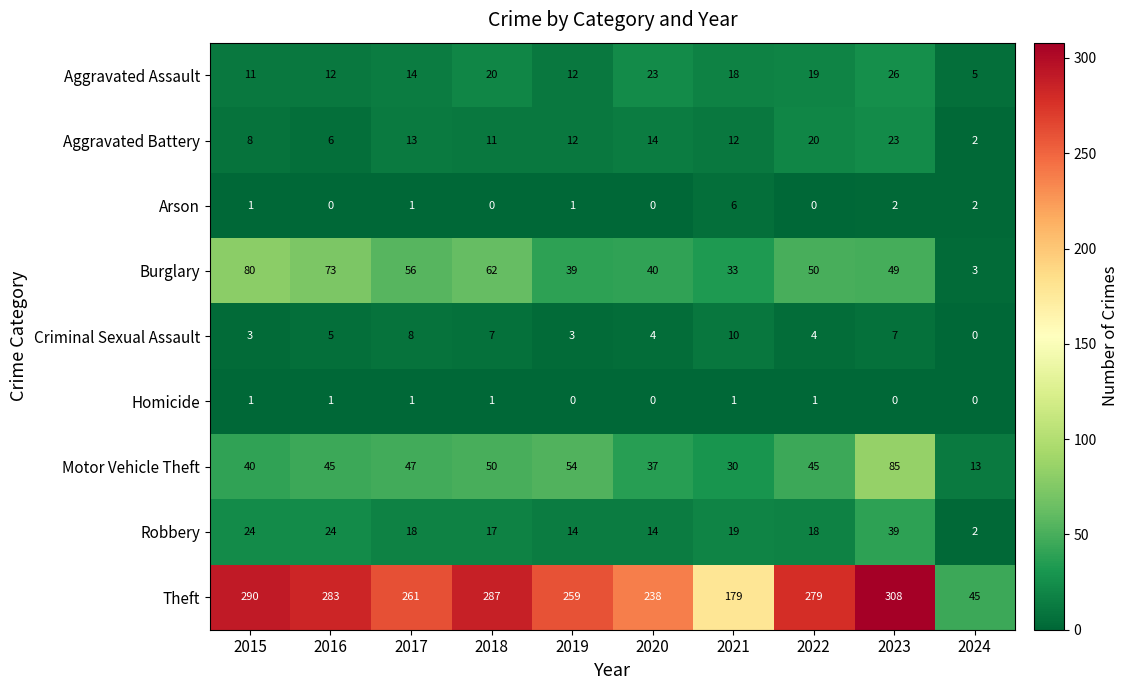

At how many categories does at least one series exceed 296?

1